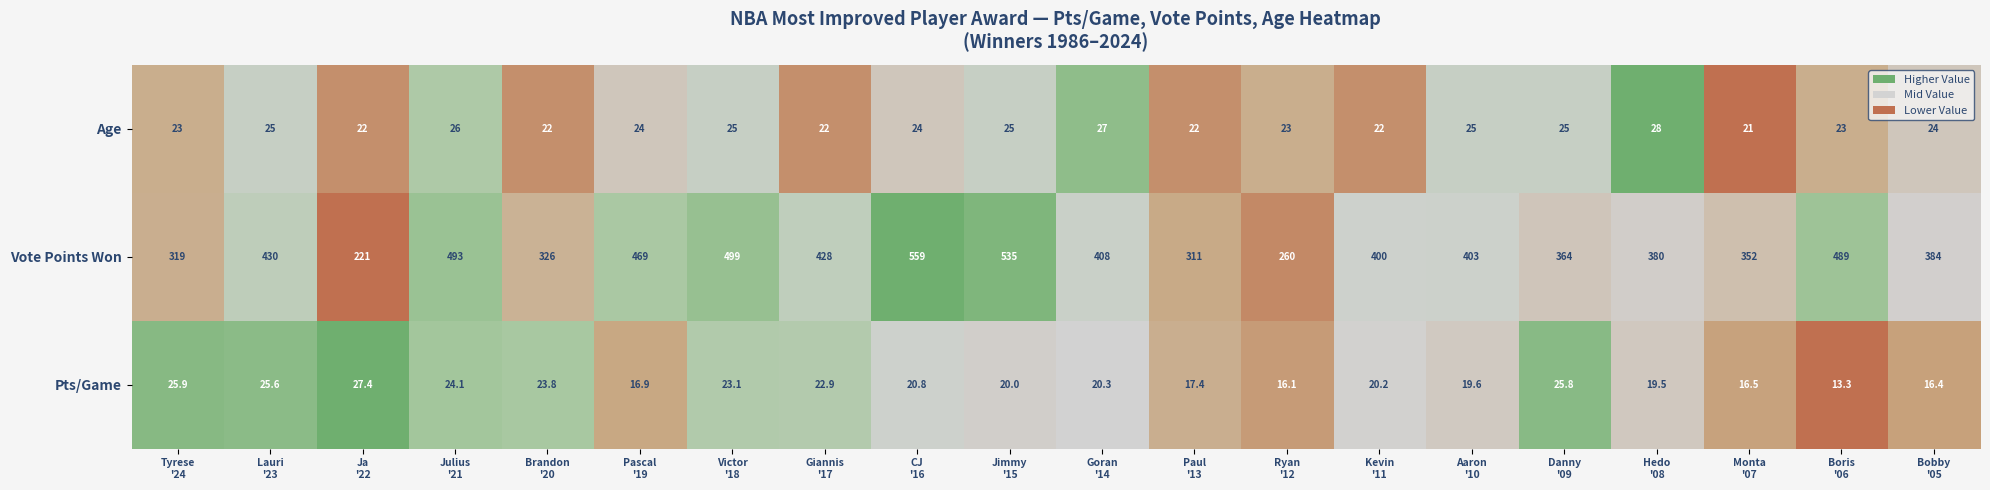

Between Lauri
'23 and Victor
'18, which series saw the biggest shift?

Vote Points Won